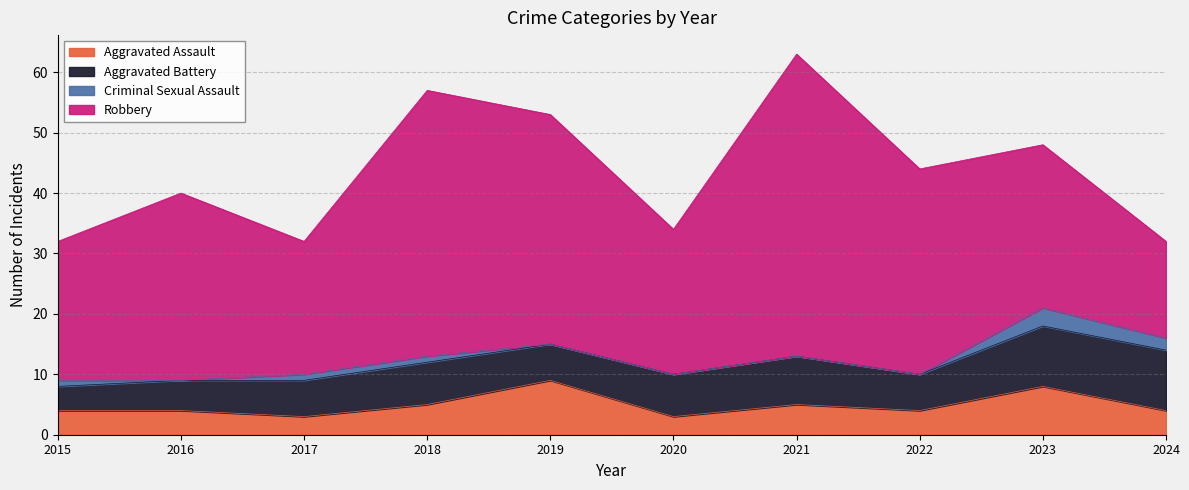

Reading left to right, extract all data points from this chart.

Aggravated Assault: 4	4	3	5	9	3	5	4	8	4
Aggravated Battery: 4	5	6	7	6	7	8	6	10	10
Criminal Sexual Assault: 1	0	1	1	0	0	0	0	3	2
Robbery: 23	31	22	44	38	24	50	34	27	16